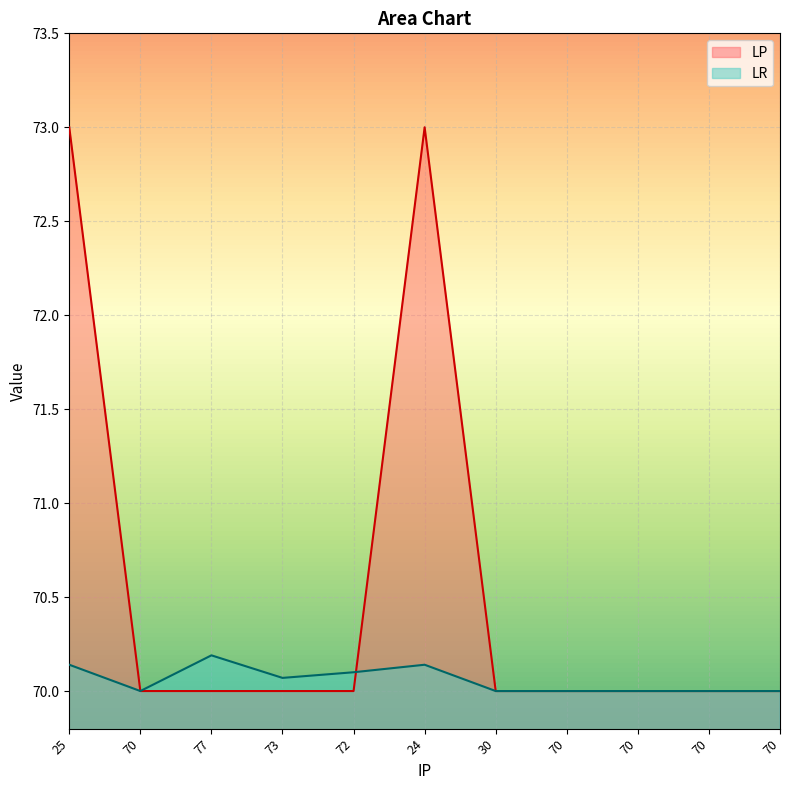

Which series has the largest total across all categories?

LP